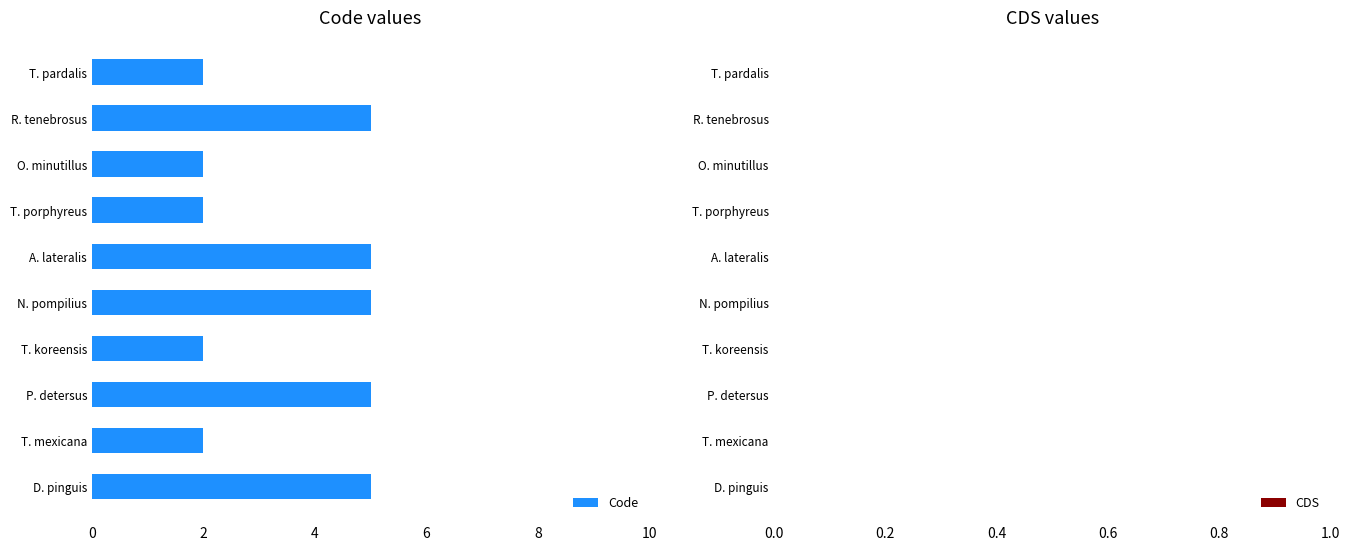

What is the change in value from R. tenebrosus to O. minutillus?

-3